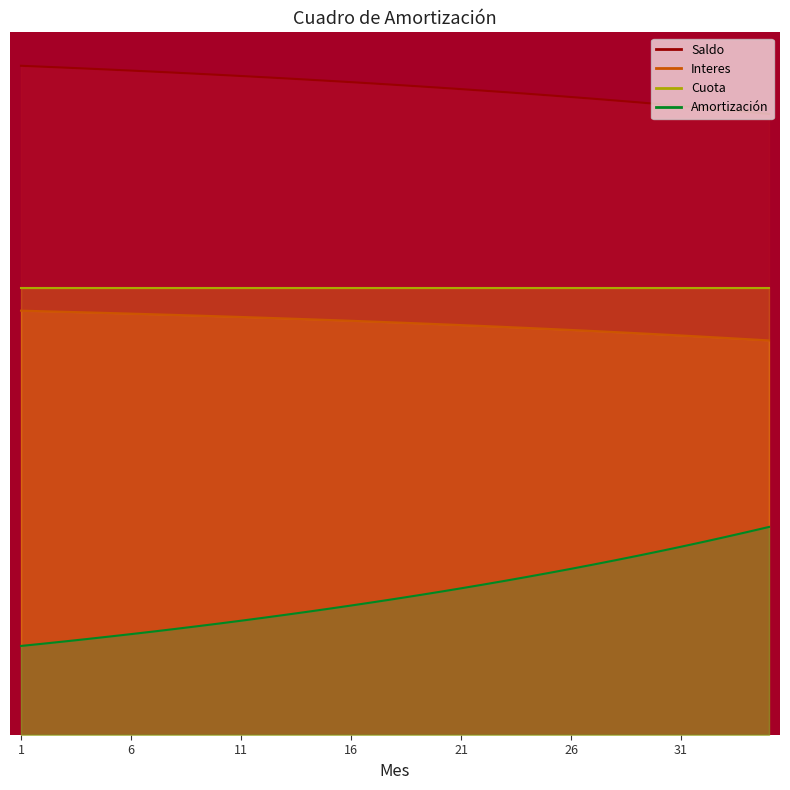

True or false: Saldo has a value of 99.0 at 7.

True